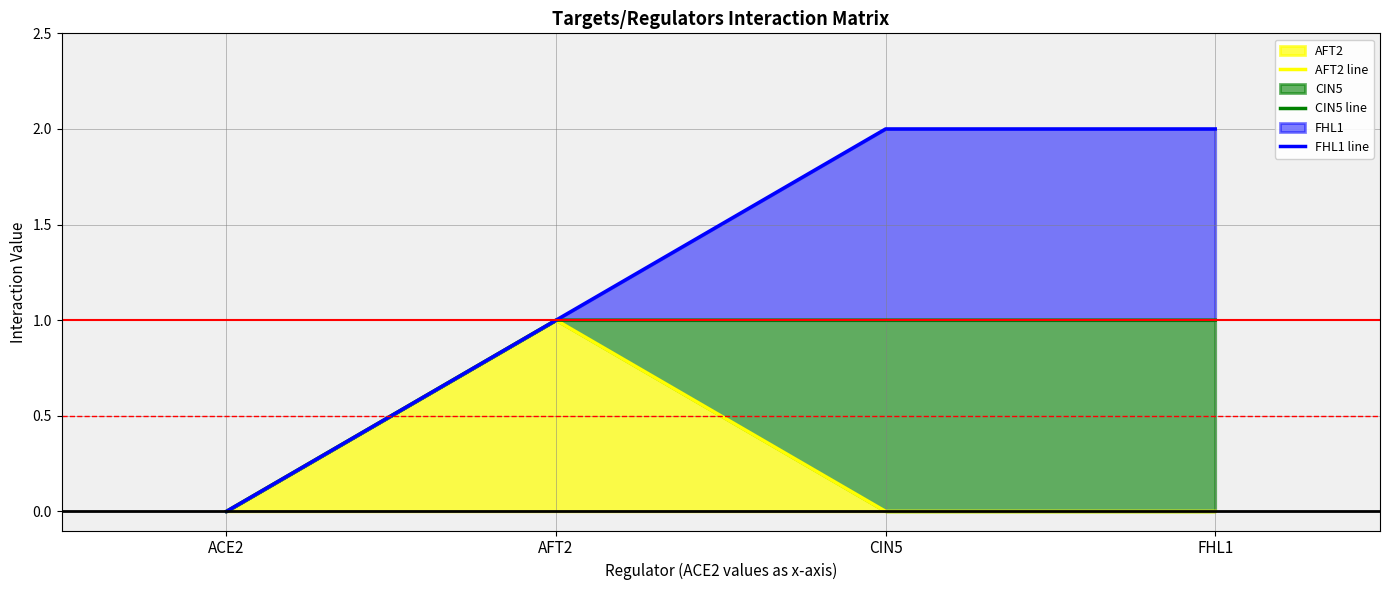

Reading left to right, what are all the values shown in this chart?

AFT2 line: 0	1	0	0
CIN5 line: 0	1	1	1
FHL1 line: 0	1	2	2